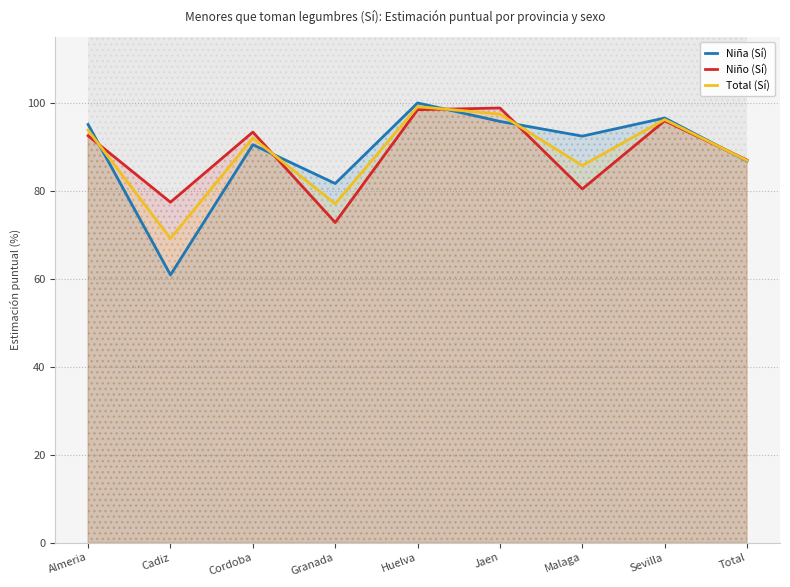

How many lines are shown in the chart?

3